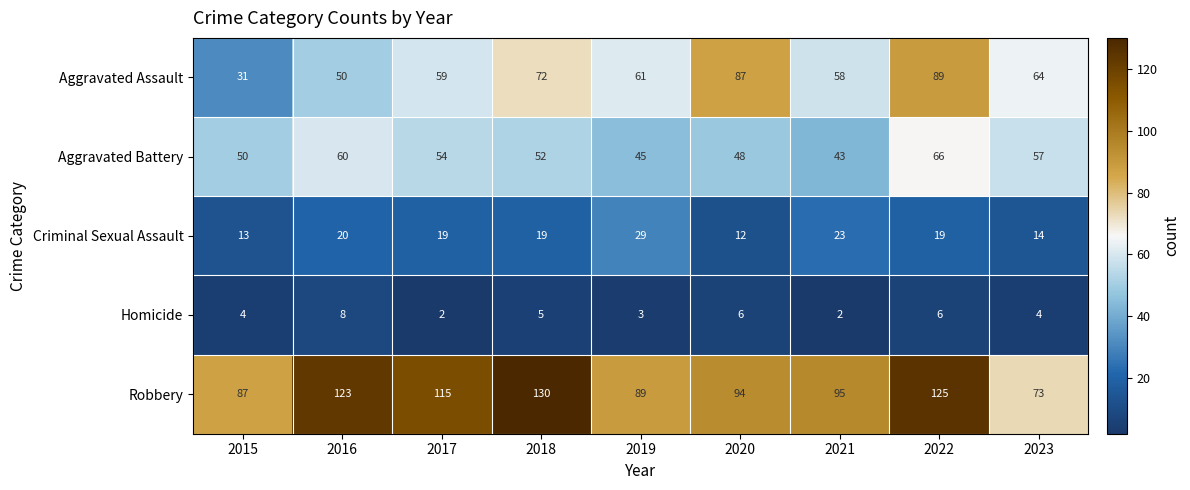

At 2015, list the series in order from largest to smallest.

Robbery, Aggravated Battery, Aggravated Assault, Criminal Sexual Assault, Homicide